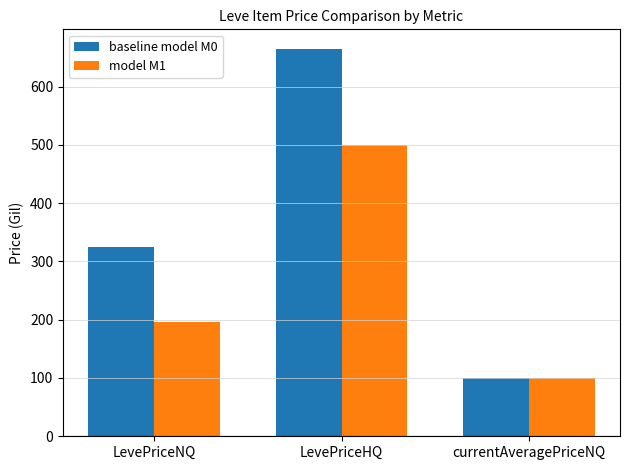

What is the label of the 1st bar from the left?

LevePriceNQ